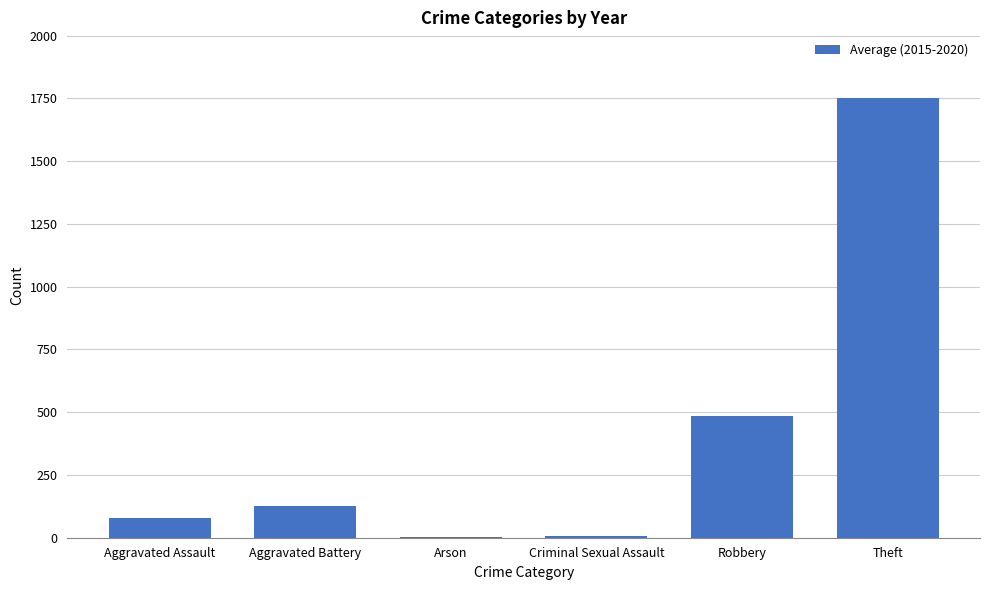

Between Theft and Criminal Sexual Assault, which is larger?

Theft